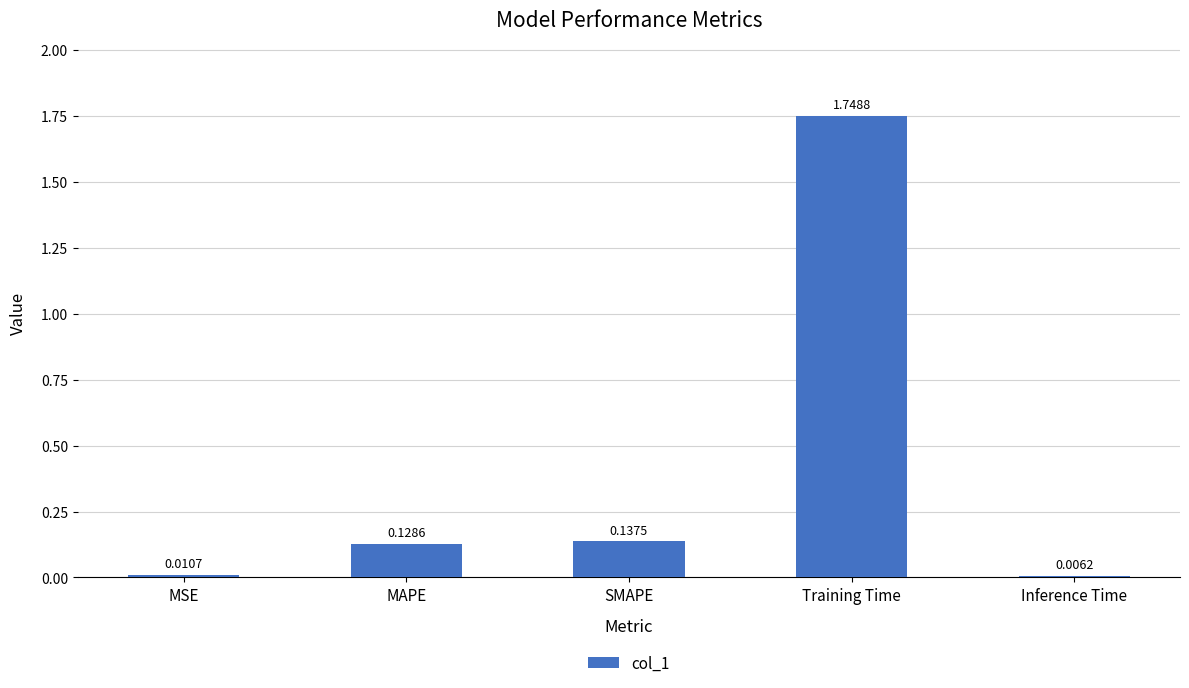

How many data points does each series have?

5